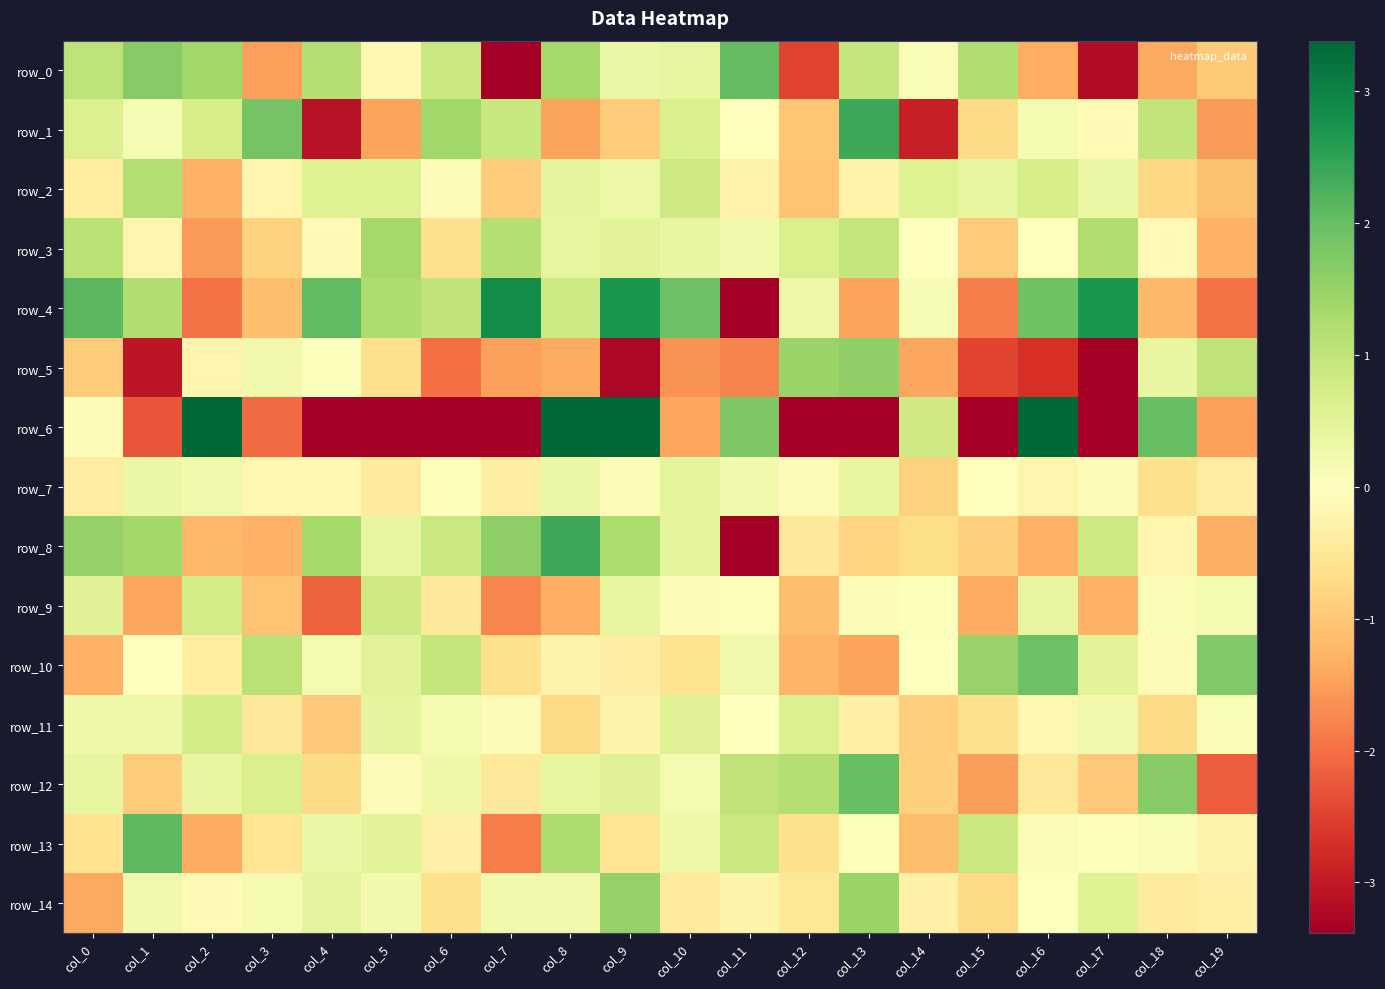

What is the total value across all series at col_13?

-2.8